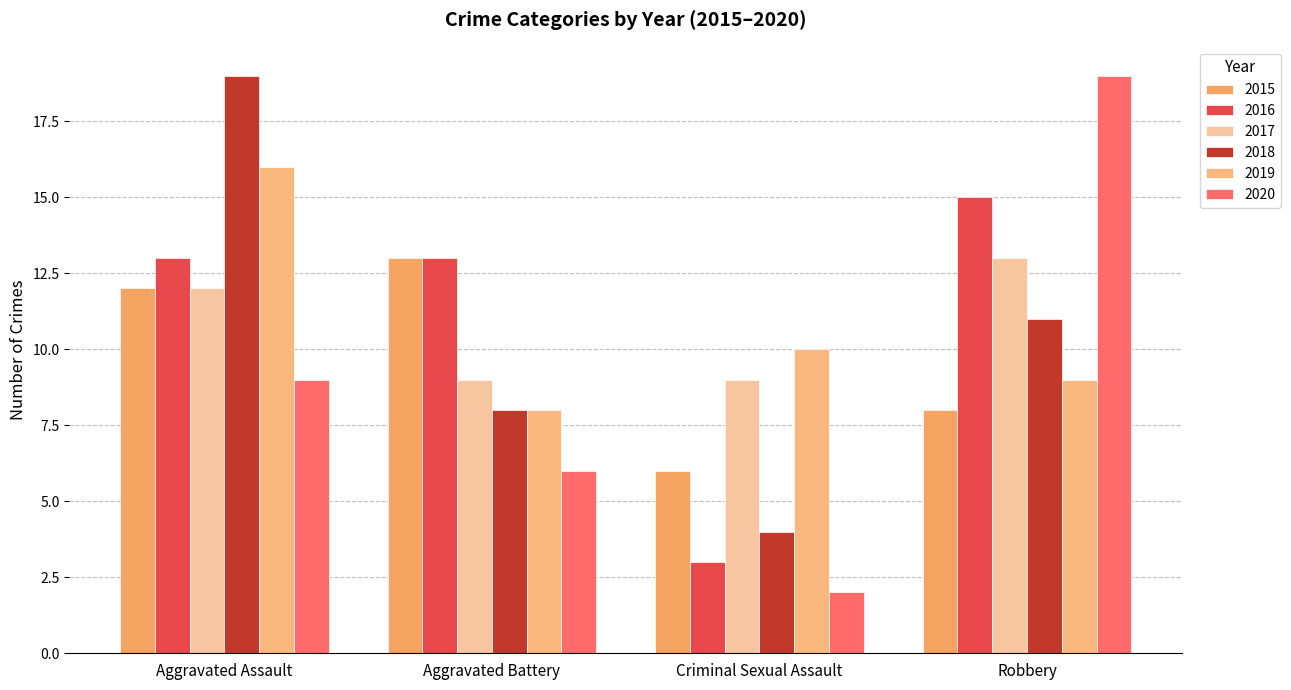

What is the label of the 2nd bar from the right?

Criminal Sexual Assault